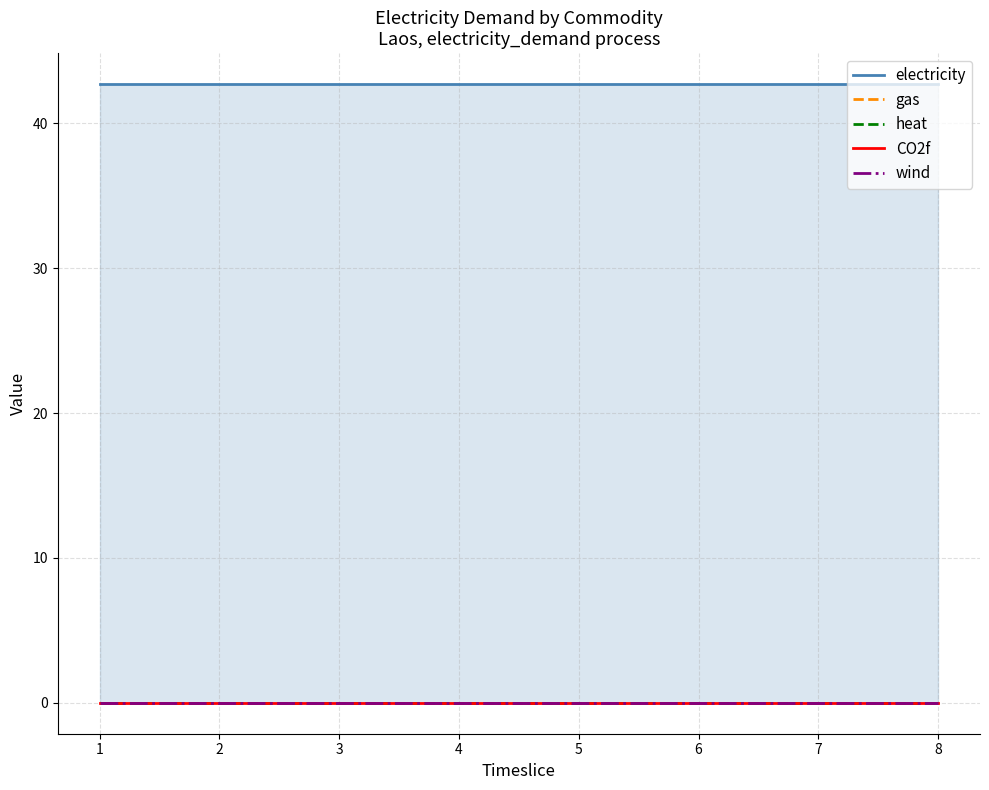

Which category has the highest value in the CO2f series?

1